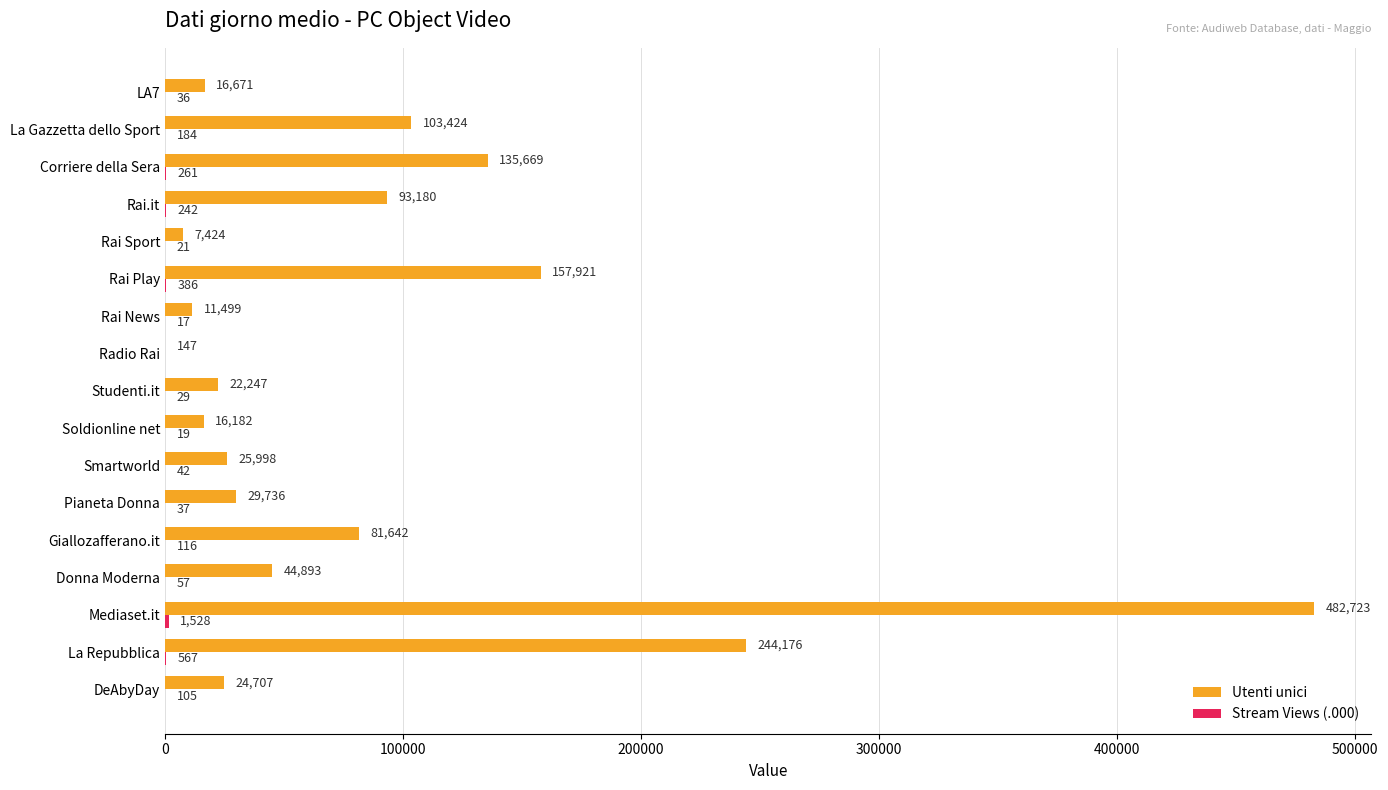

Which series has the largest total across all categories?

Utenti unici